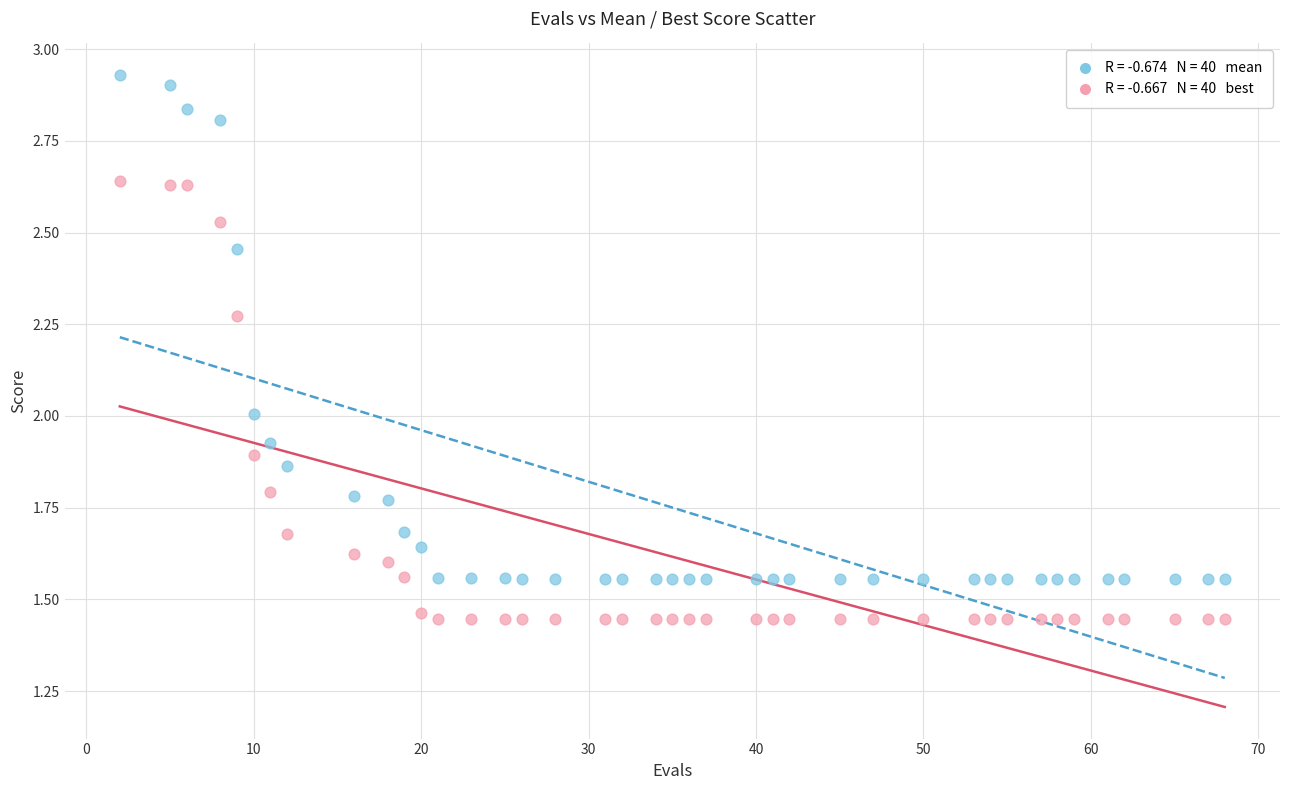

Across all data points, what is the range of X values (max minus min)?

66.0